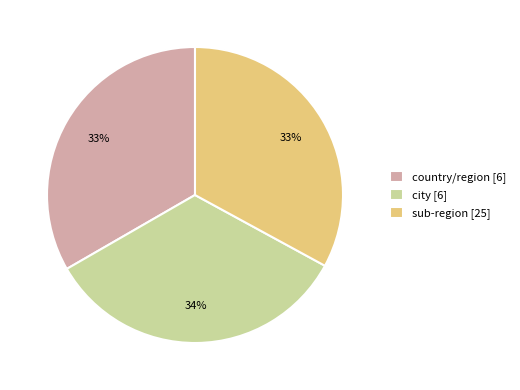

Is there a majority slice in this chart?

No